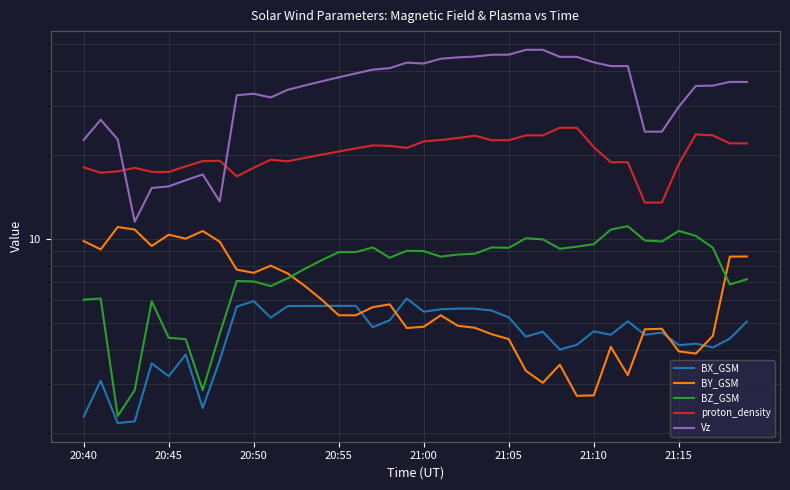

In BX_GSM, how many points are lower than both neighbors (excluding endpoints)?

12